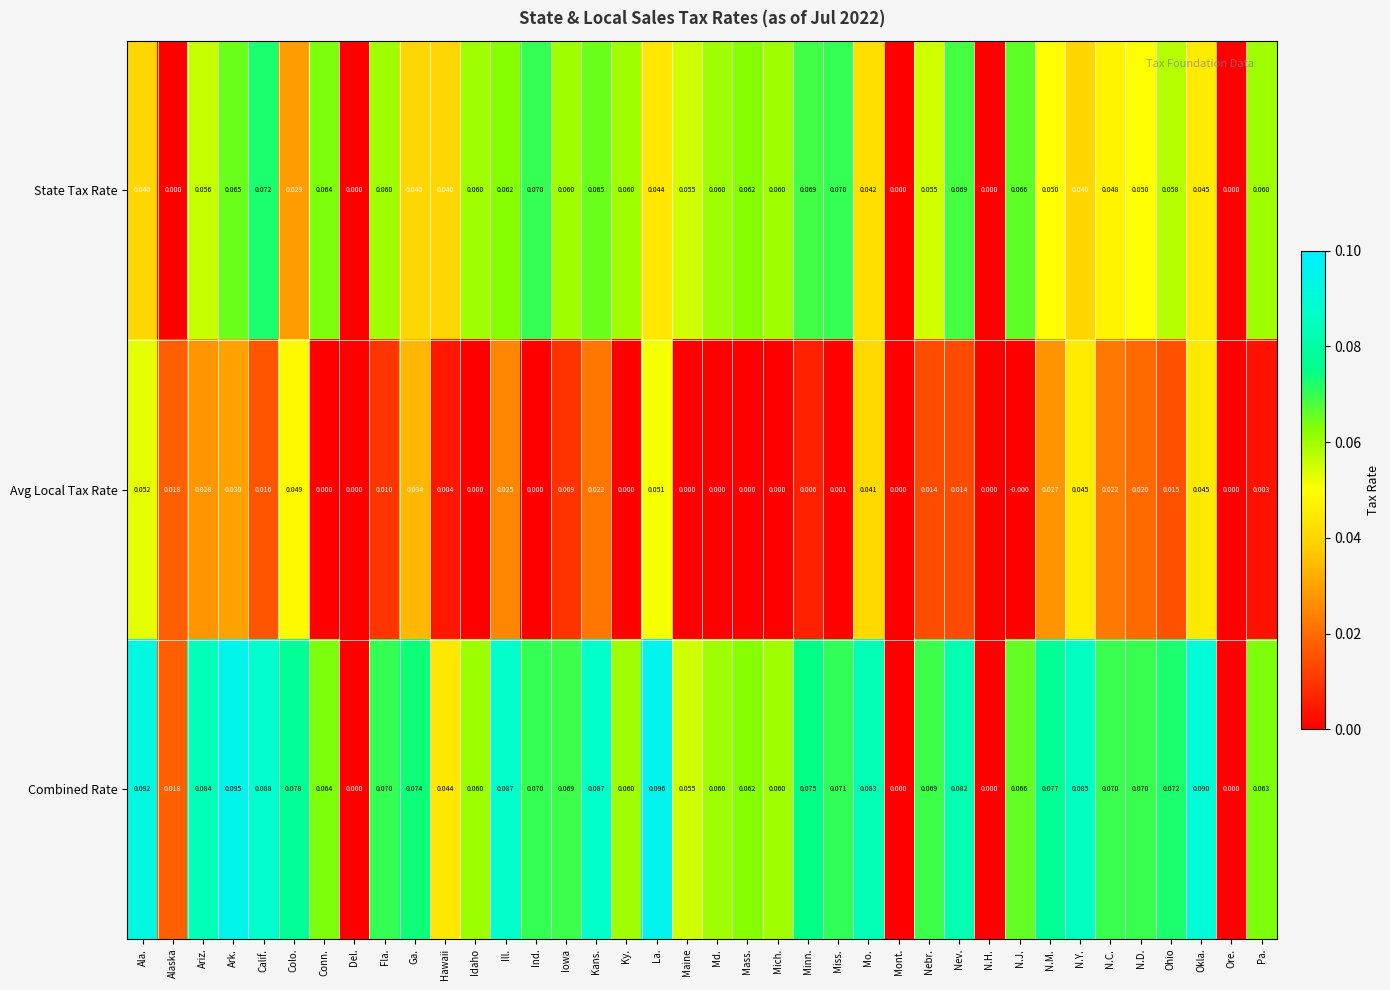

Which series has the largest total across all categories?

Combined Rate